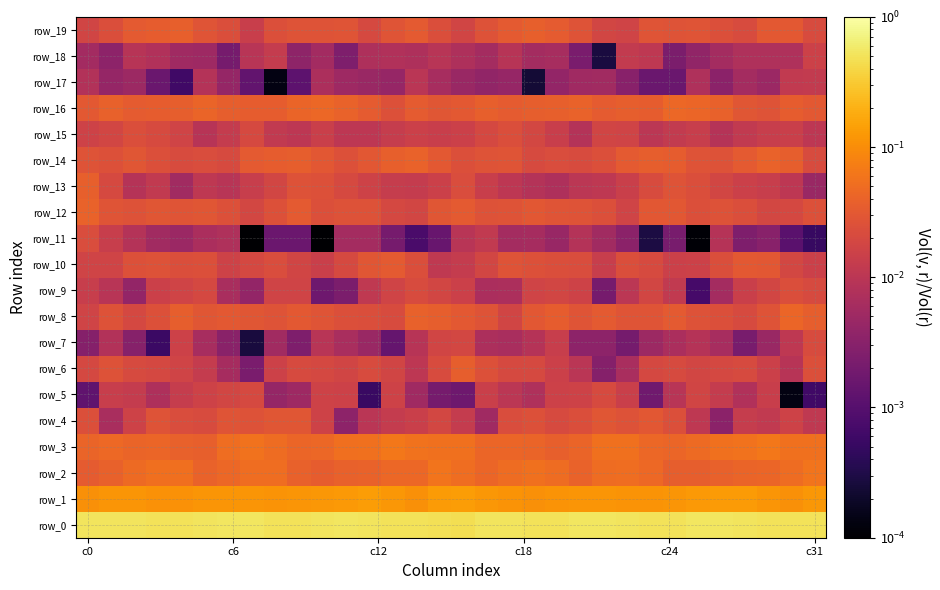

At which category is the sum across all series the highest?

11